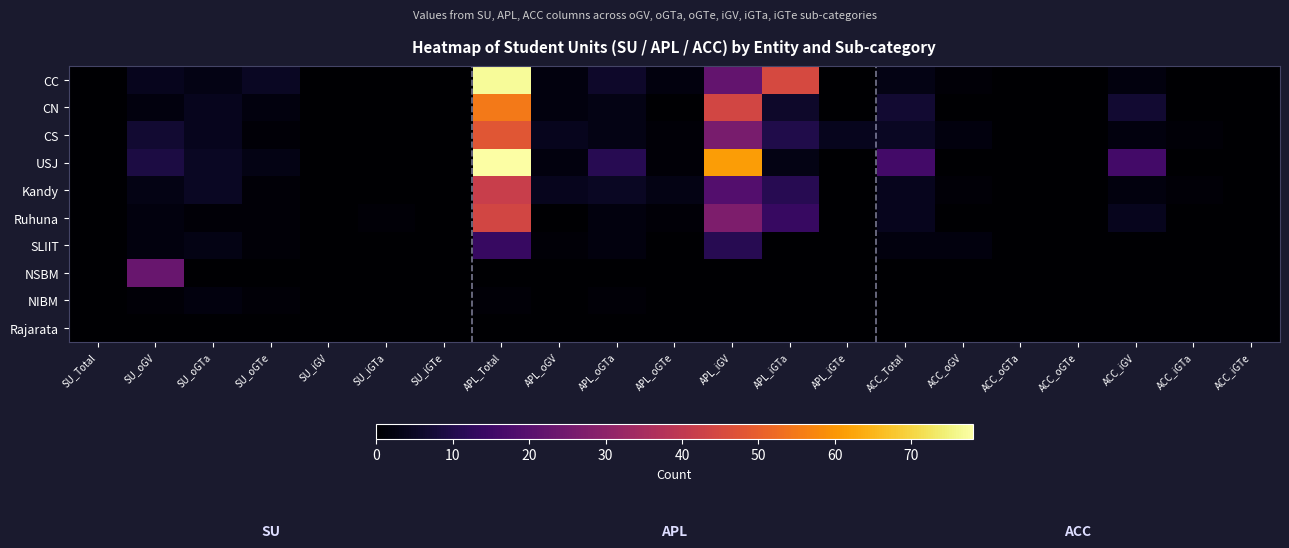

Which has a higher value, APL_oGTa or APL_Total?

APL_Total